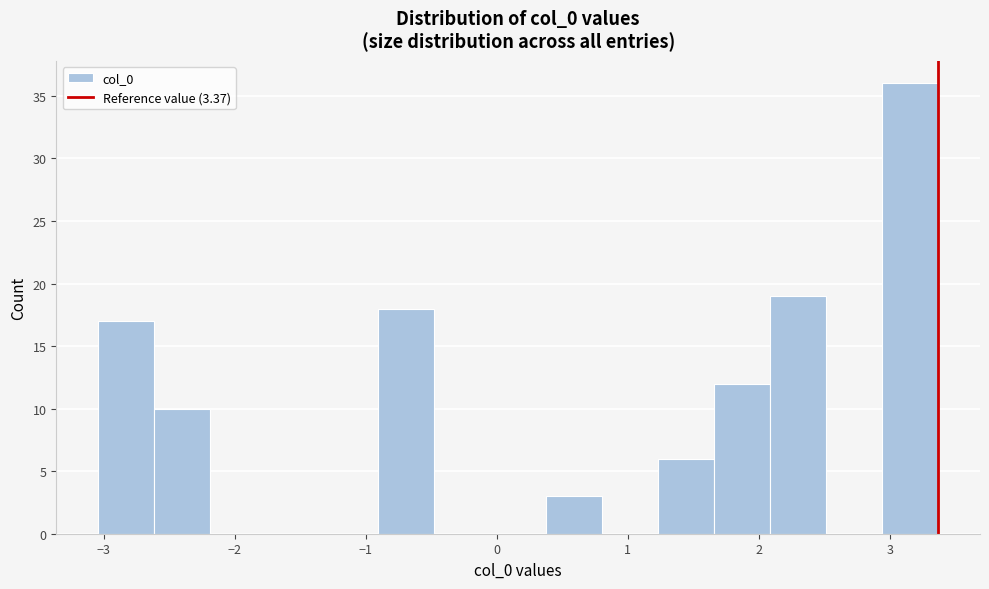

Reading left to right, transcribe this chart: for each bar, give the range it covers on the x-axis and its height. Neither the bar edges nor the heights are printed on the chart, so give them approximately, as read against the axes.

-3.0 to -2.6: 17
-2.6 to -2.2: 10
-2.2 to -1.8: 0
-1.8 to -1.3: 0
-1.3 to -0.9: 0
-0.9 to -0.5: 18
-0.5 to -0.1: 0
-0.1 to 0.4: 0
0.4 to 0.8: 3
0.8 to 1.2: 0
1.2 to 1.7: 6
1.7 to 2.1: 12
2.1 to 2.5: 19
2.5 to 2.9: 0
2.9 to 3.4: 36